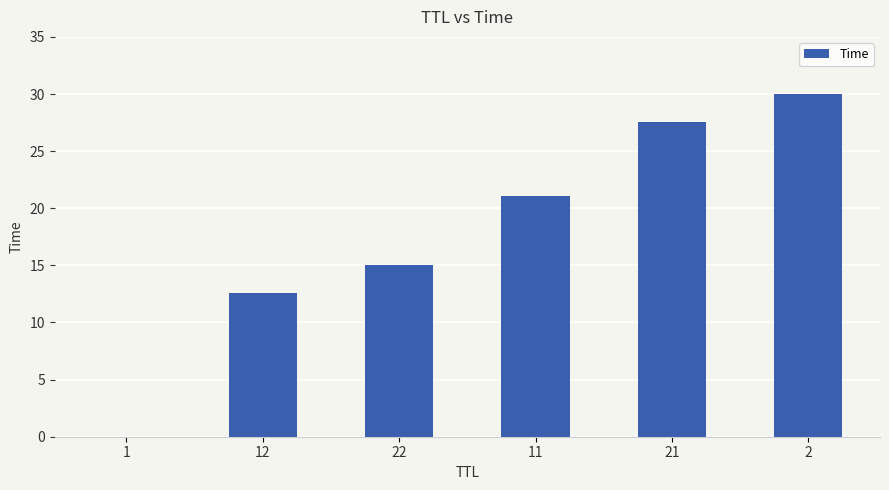

What is the sum of all values?

106.3